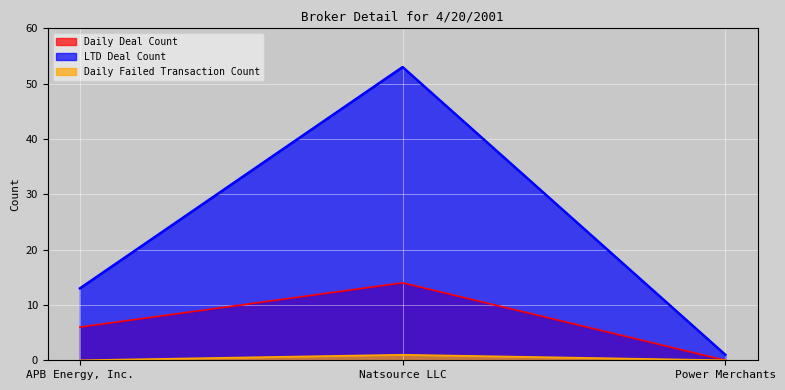

Does the chart display data point markers on the line(s)?

No